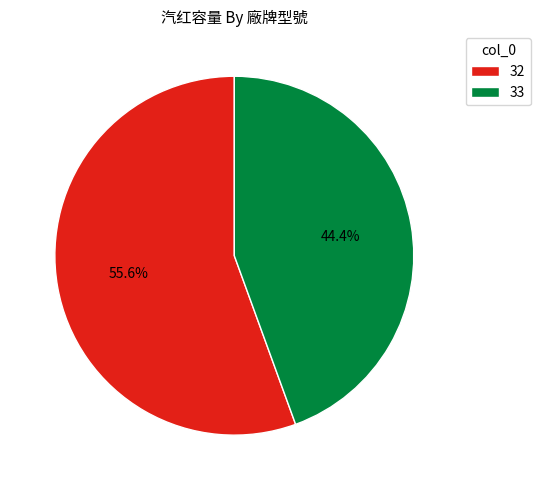

Approximately how many times larger is the value at 33 compared to 32?

0.8